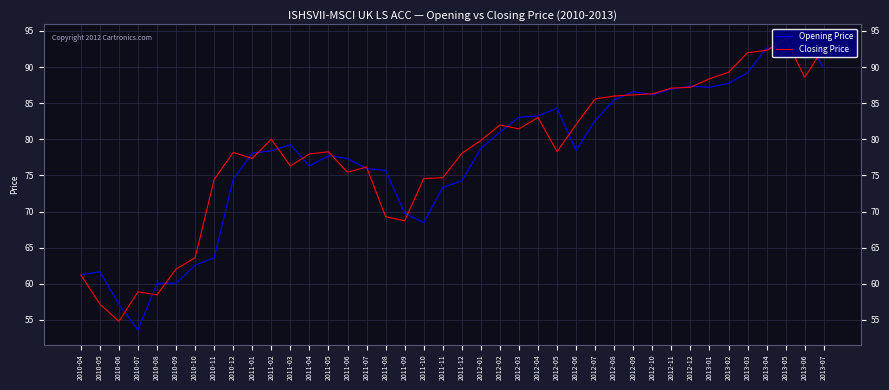

Between which two adjacent categories do Opening Price and Closing Price first intersect?

2010-06 and 2010-07